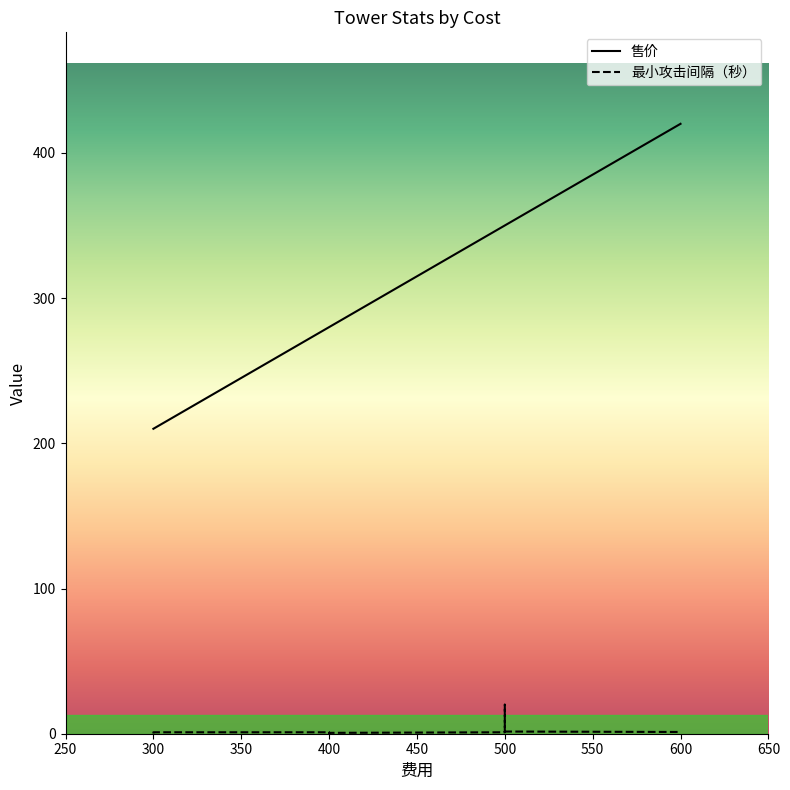

What is the maximum value for 售价?

420.0